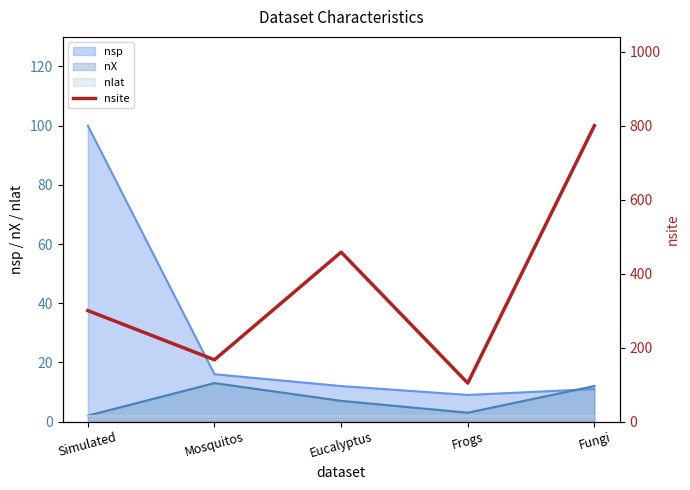

Rank the categories by value from lowest to highest.

Frogs, Mosquitos, Simulated, Eucalyptus, Fungi